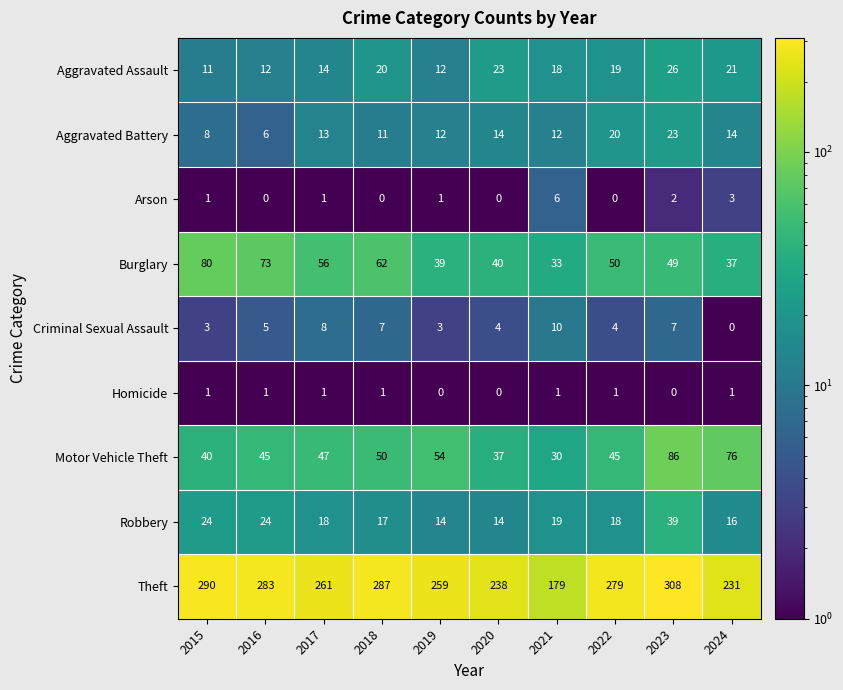

What is the approximate value of Aggravated Assault at 2019, to the nearest 10?

10